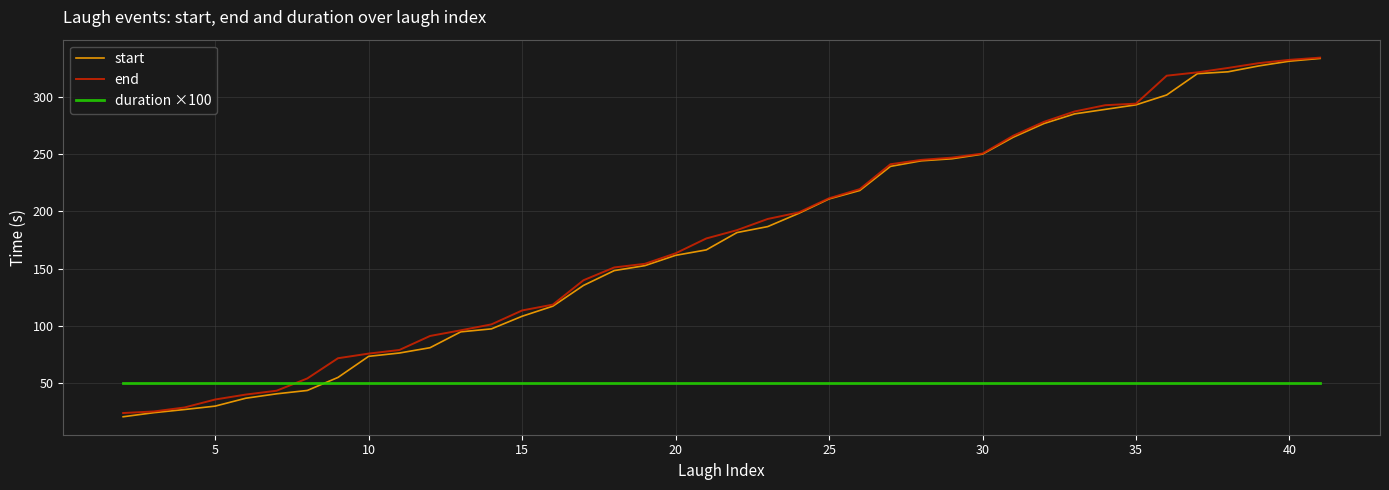

What is the average value of the start series?

175.2